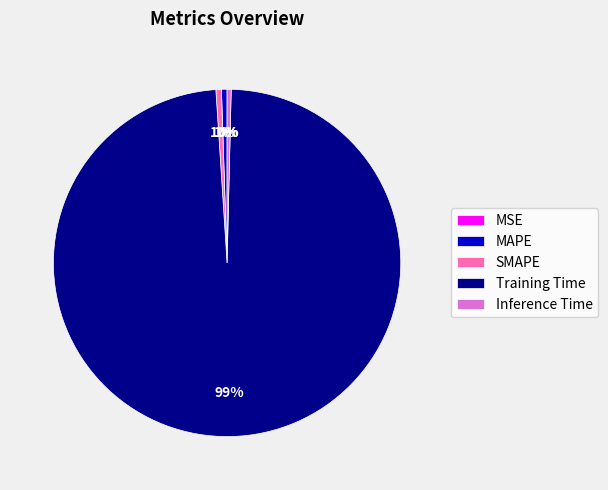

To the nearest percent, what is the combined percentage of Training Time and MAPE?

99%